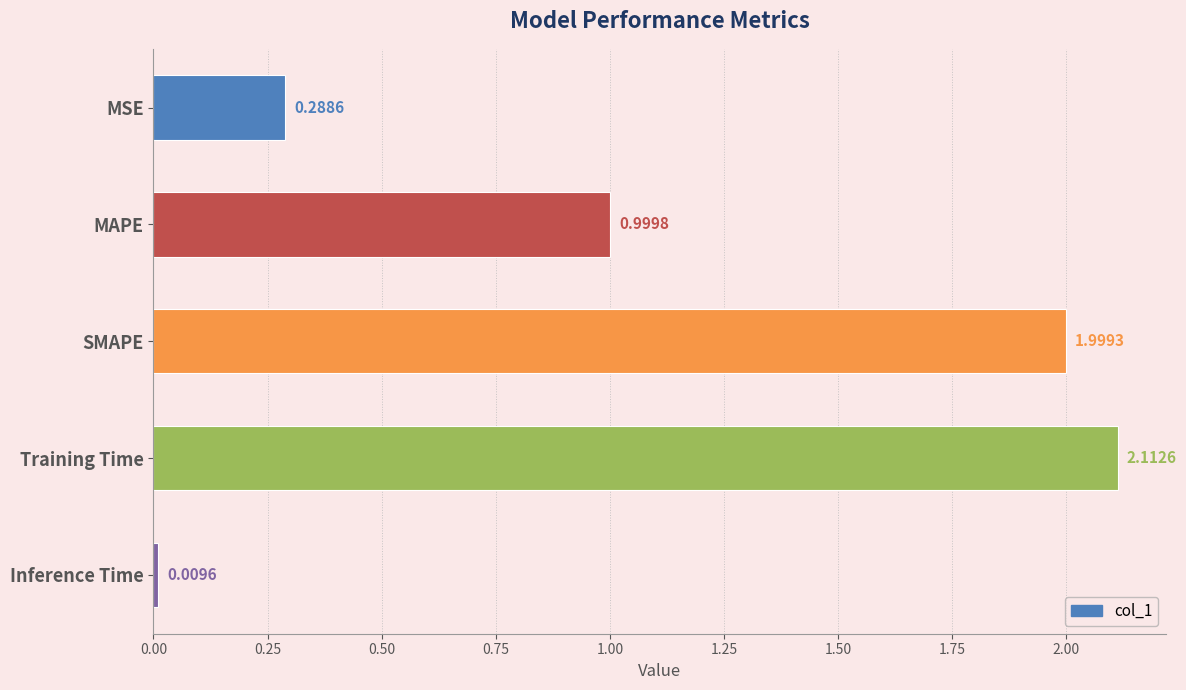

What is the difference between the values at Training Time and MAPE?

1.1